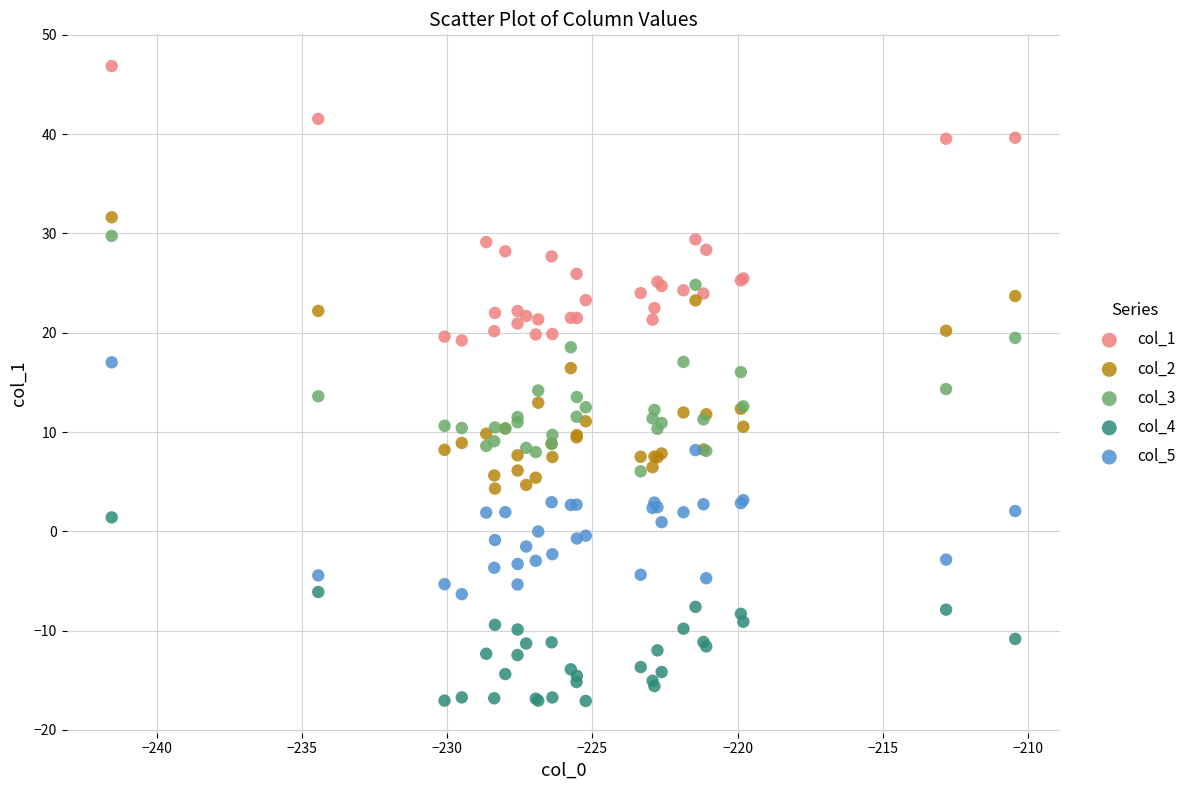

What is the X range (max minus min) for the scatter plot?

31.1